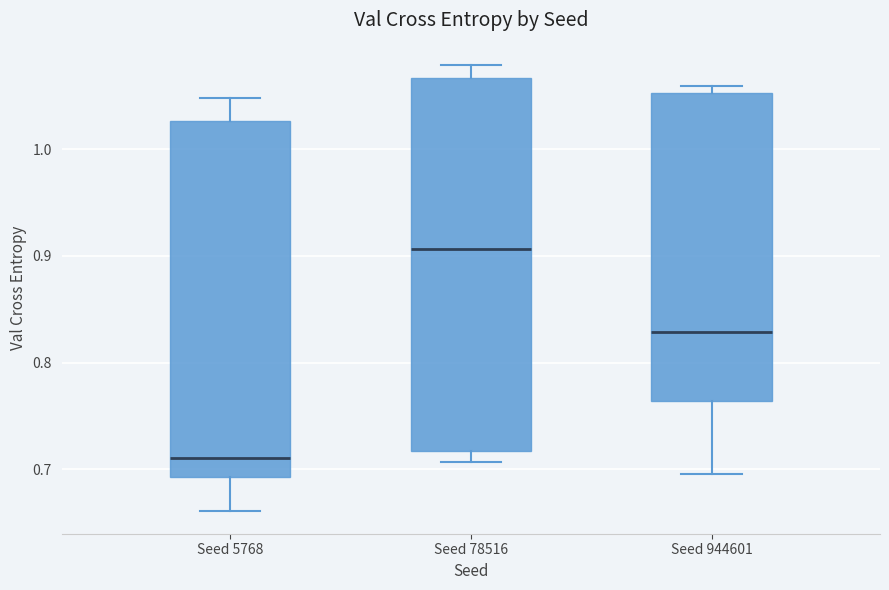

Reading left to right, read every box against the y-axis: the position of its median line, the range the box covers, and the ends of its whiskers. The values are not printed on the chart, so give them approximately, as read against the axis.

Seed 5768: median 0.71, box 0.69 to 1.03, whiskers 0.66 to 1.05
Seed 78516: median 0.91, box 0.72 to 1.07, whiskers 0.71 to 1.08
Seed 944601: median 0.83, box 0.76 to 1.05, whiskers 0.70 to 1.06